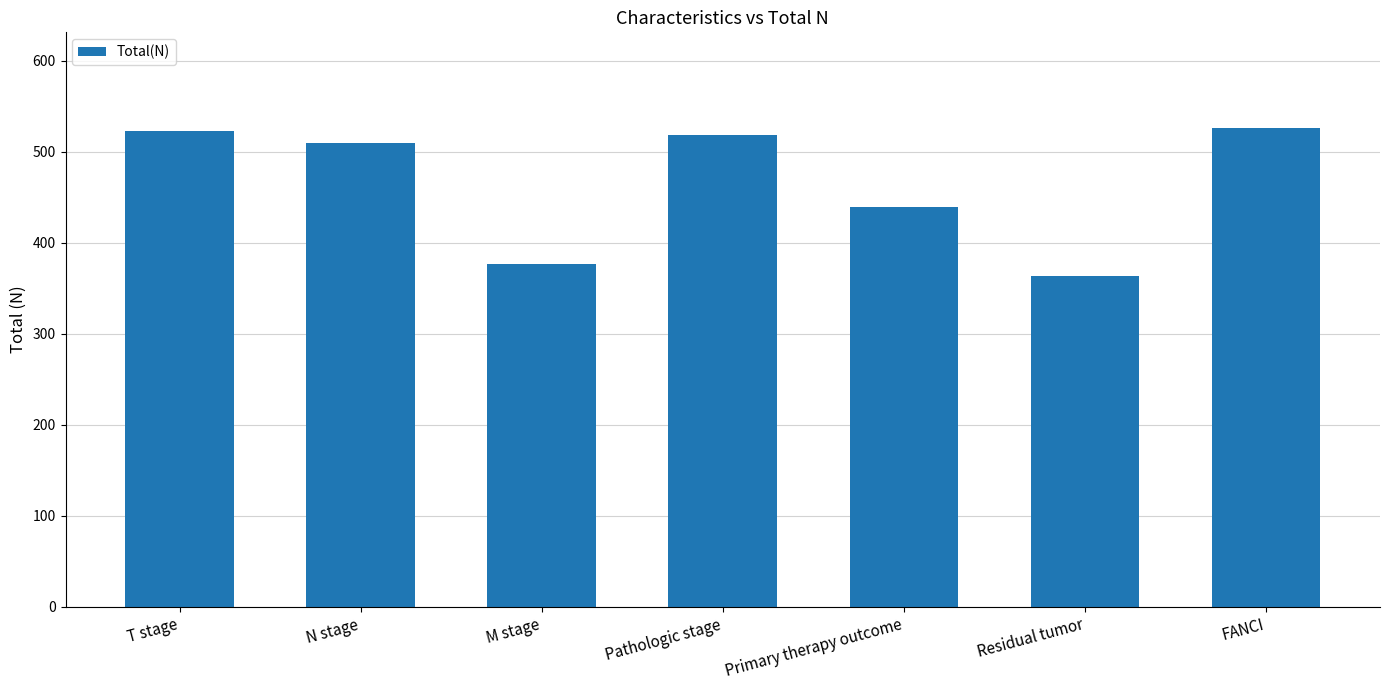

Reading left to right, list all the values displayed in this chart.

523	510	377	518	439	363	526